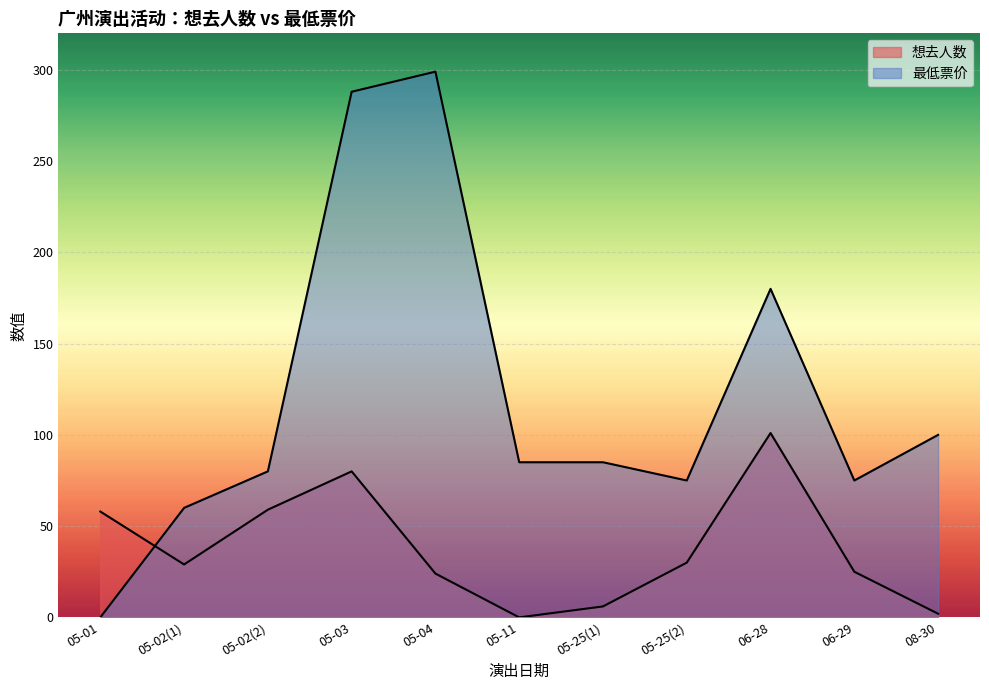

How many interior local valleys does the 想去人数 series have?

2